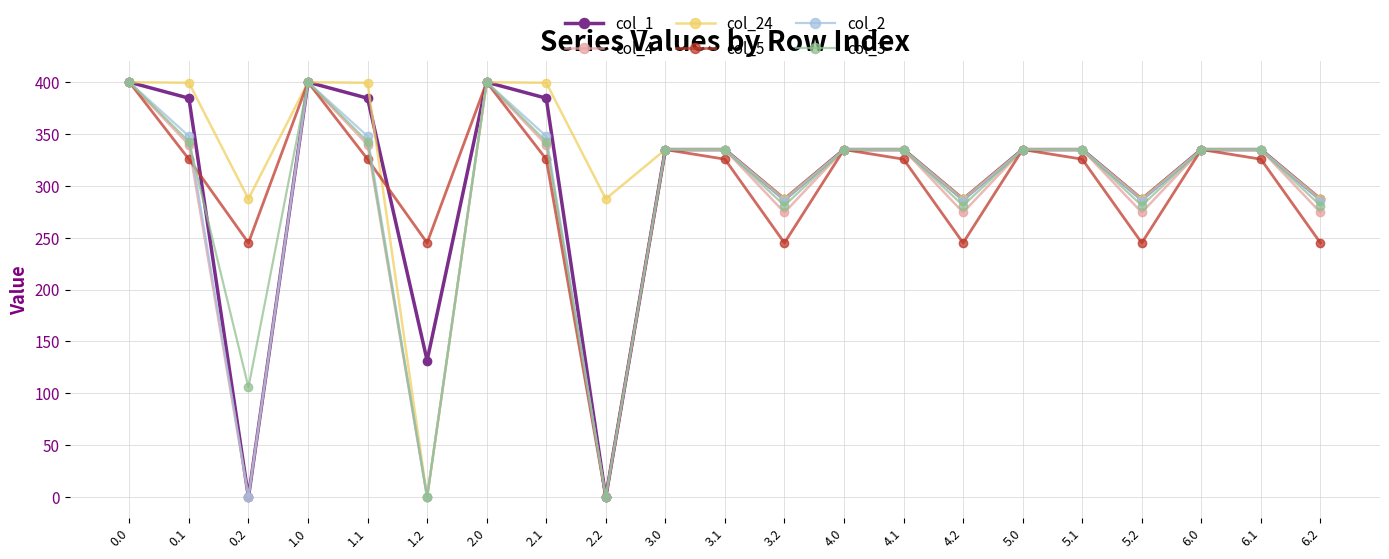

What is the average value of the col_2 series?

288.9